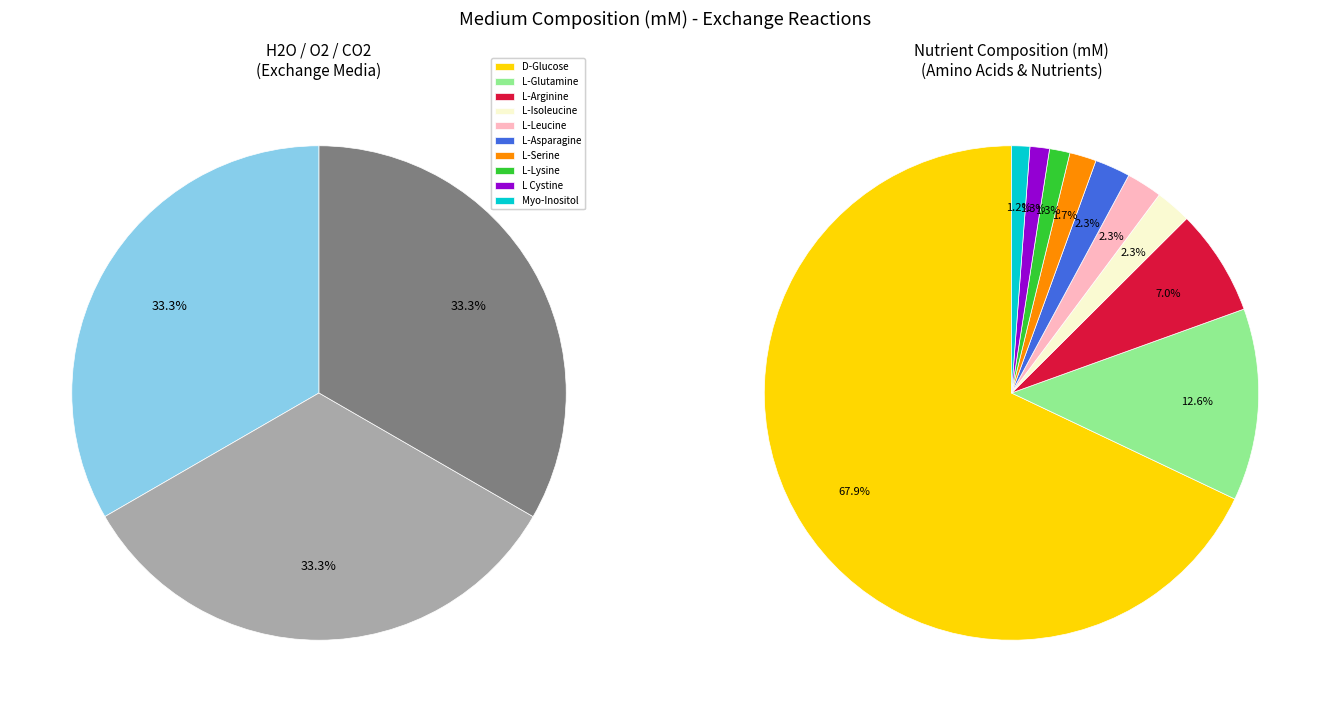

Which category has the smallest portion of the pie?

Myo-Inositol